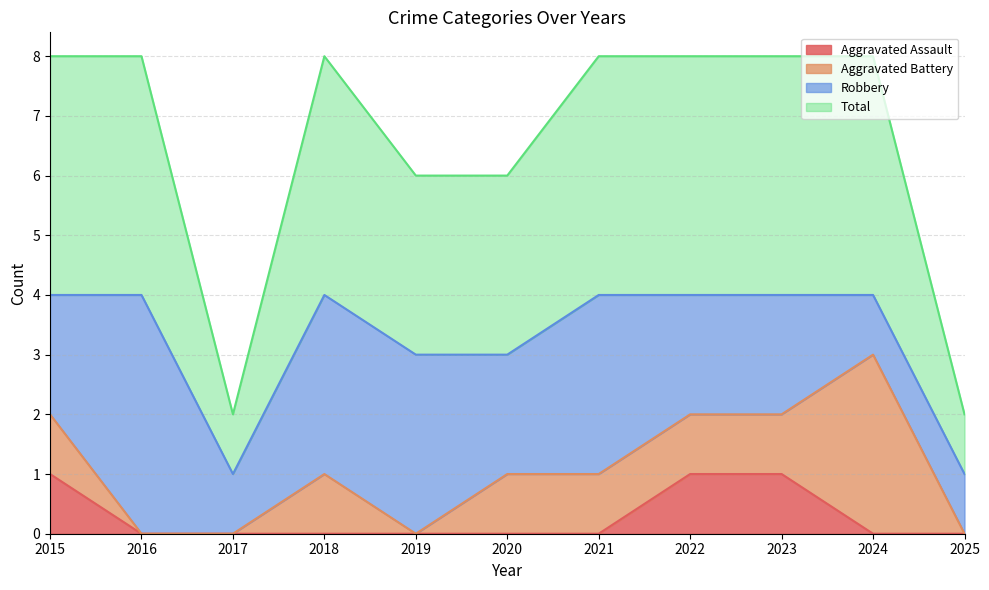

How many lines are shown in the chart?

4